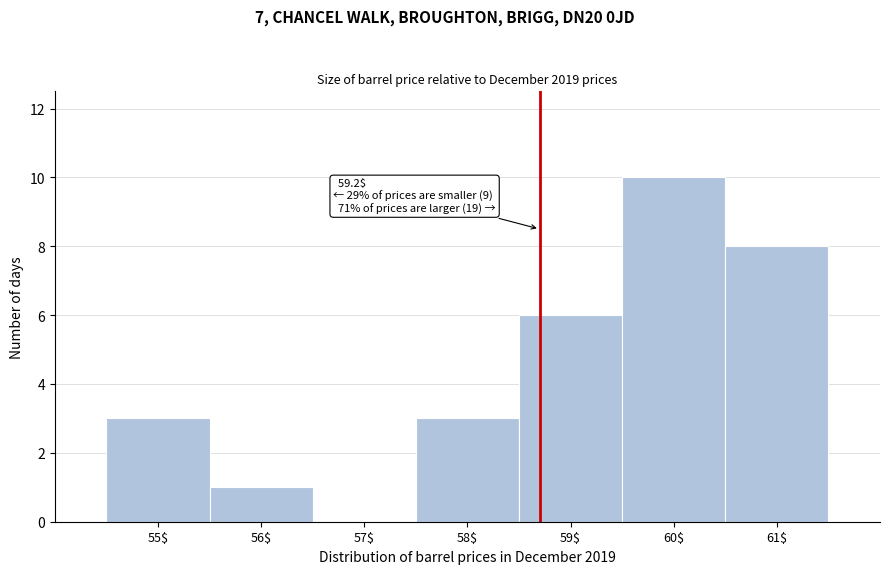

The value at 60$ is 10. True or false?

True